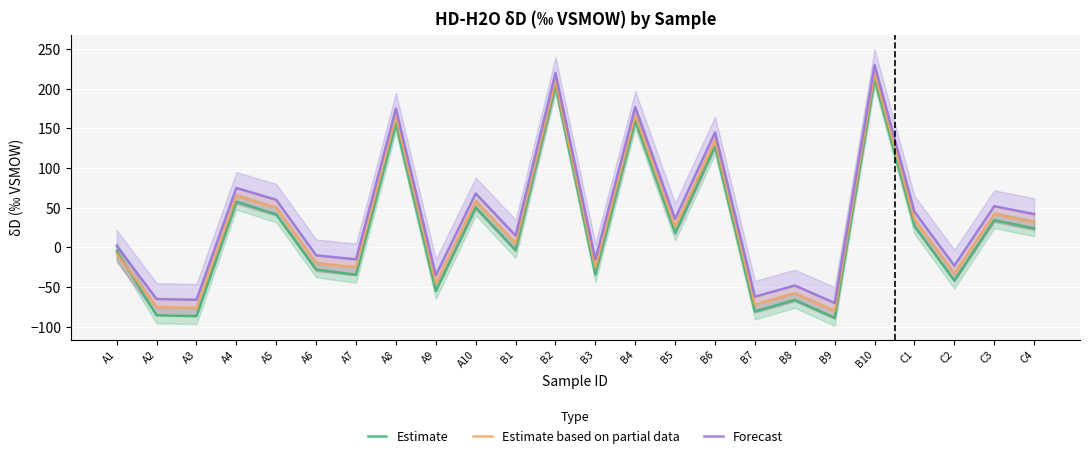

At how many categories does at least one series exceed 174?

4